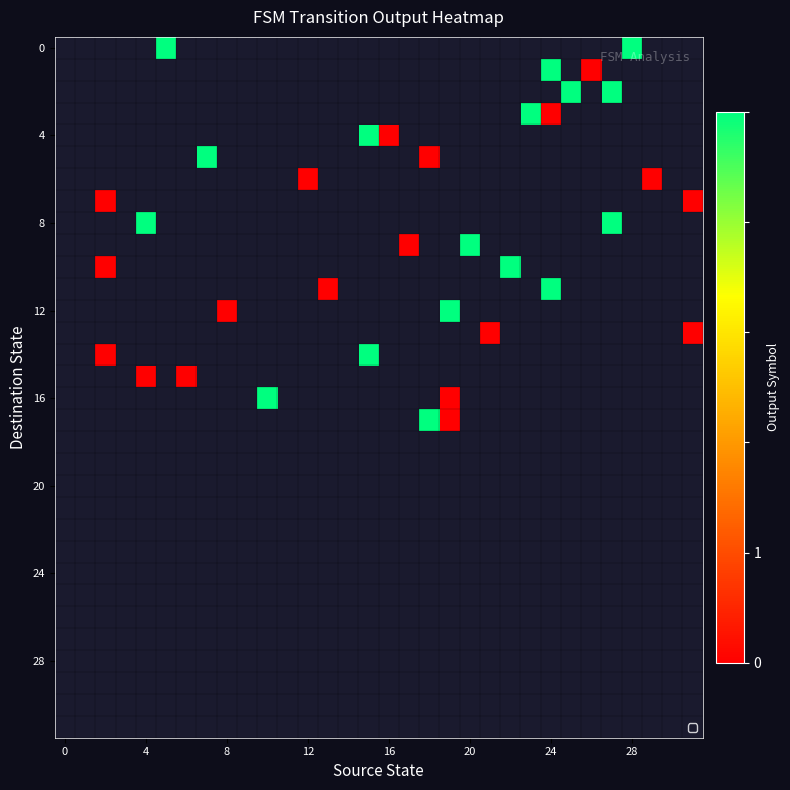

How many categories are shown in the chart?

32